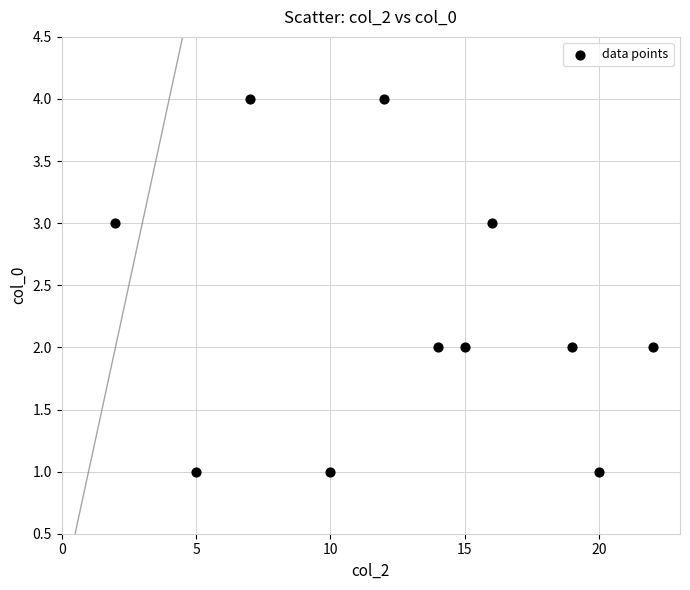

What is the average X value?

13